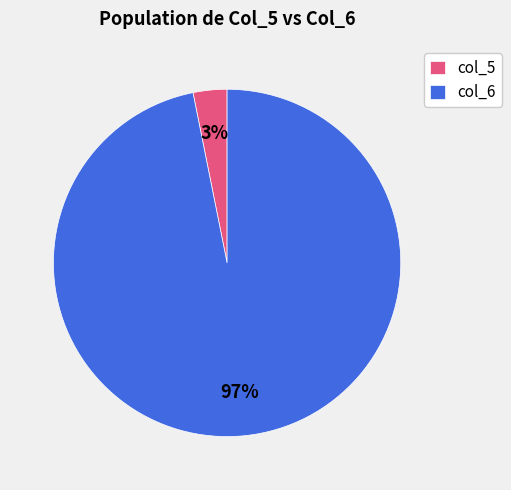

Is the sum of col_5 and col_6 greater than half?

Yes